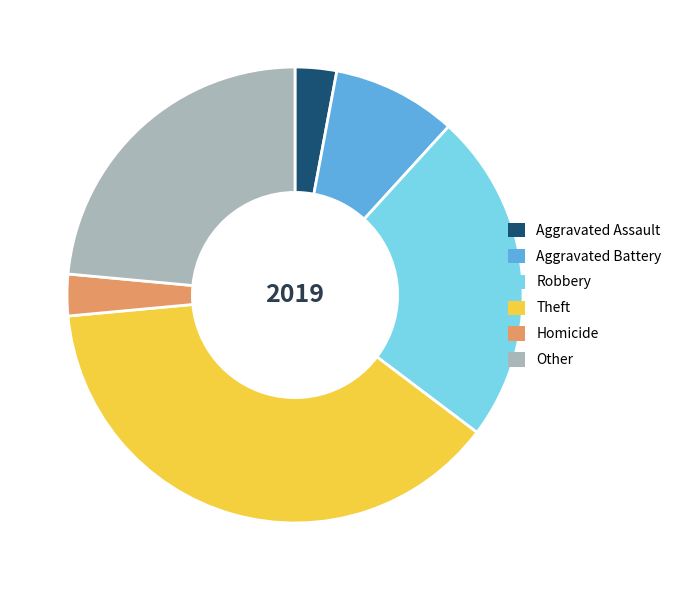

Which slice is the largest?

Theft